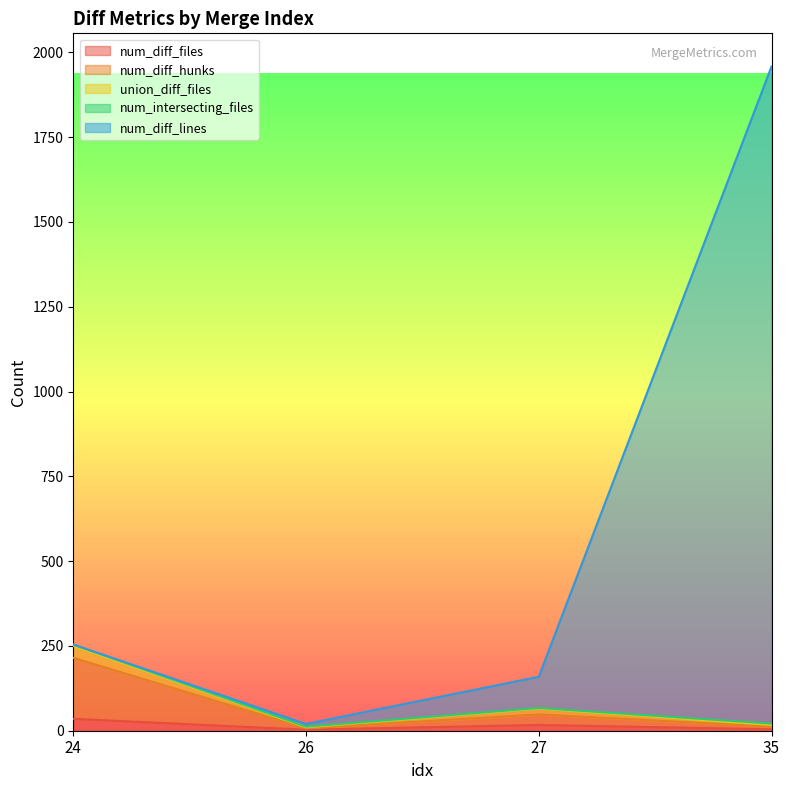

Does the chart display data point markers on the line(s)?

No